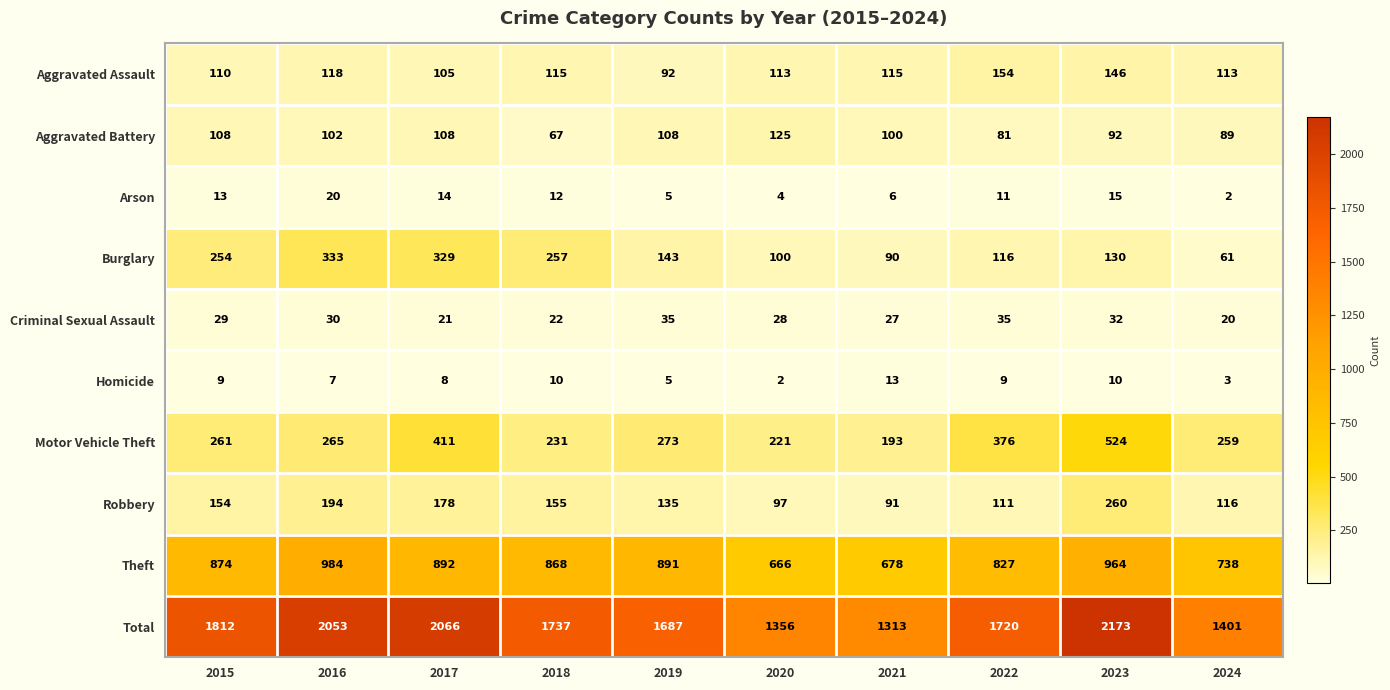

What is the difference between the maximum and minimum values in the Aggravated Assault series?

62